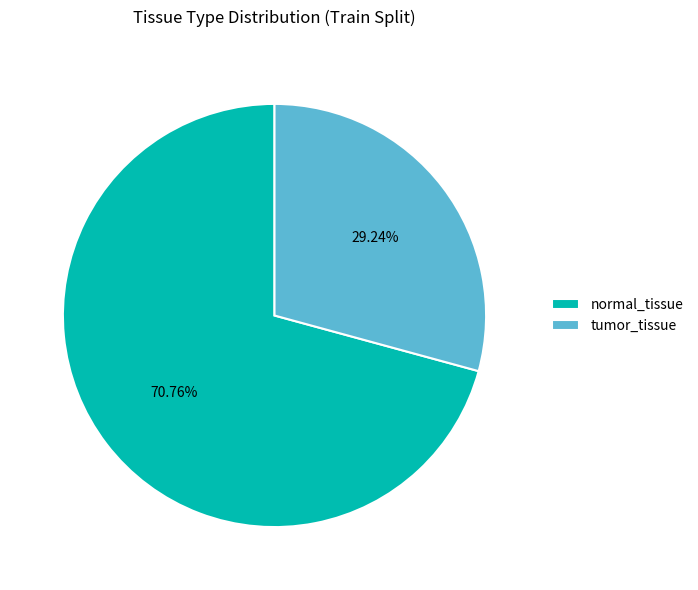

To the nearest percent, what is the average slice percentage?

50%